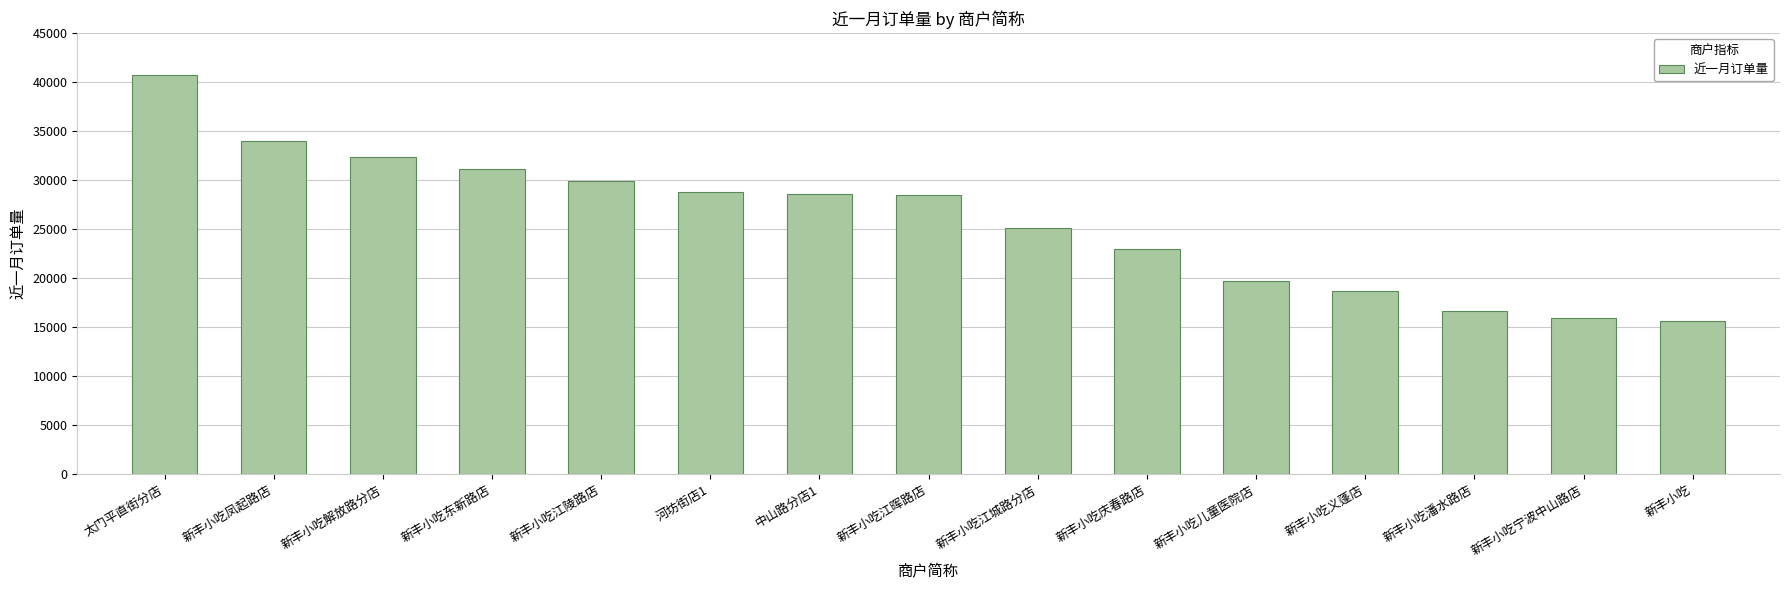

What is the label of the 3rd bar from the left?

新丰小吃解放路分店